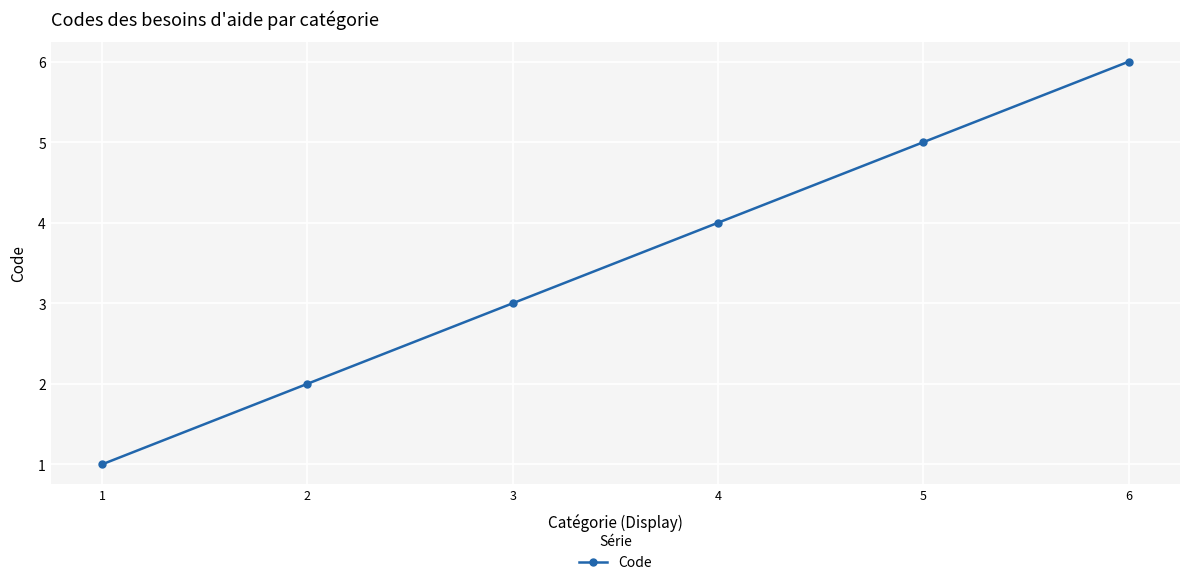

Is this an area chart (filled region under the line)?

No